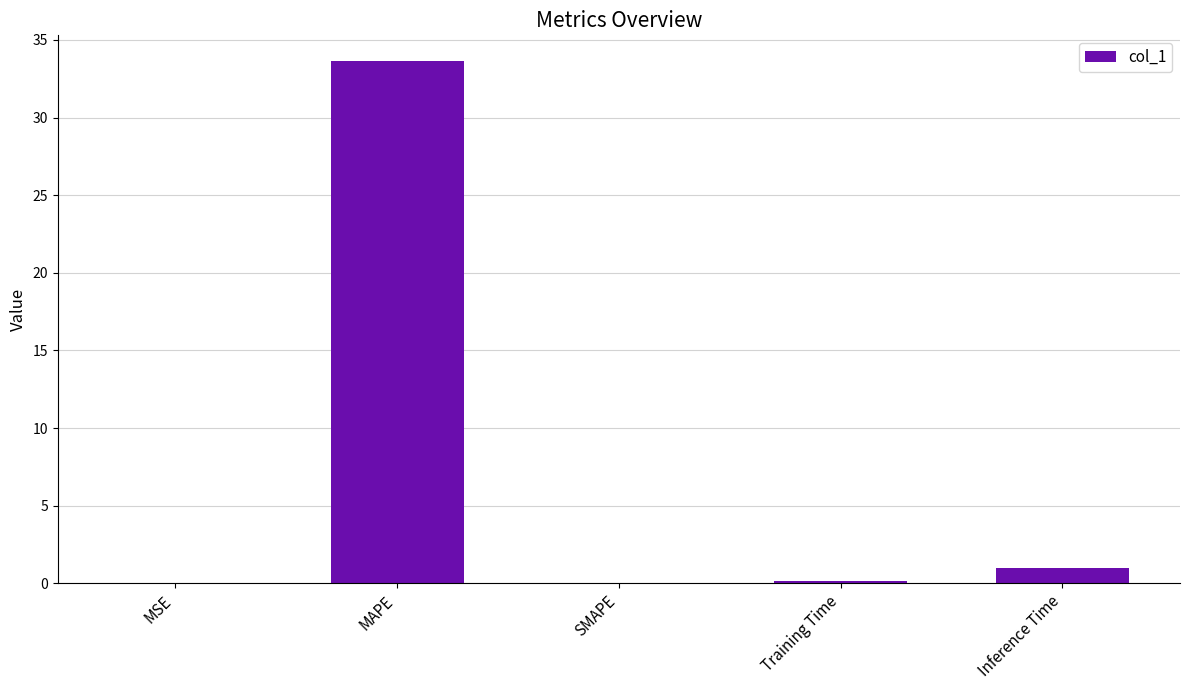

Where is the data nearest to the value 16?

Inference Time